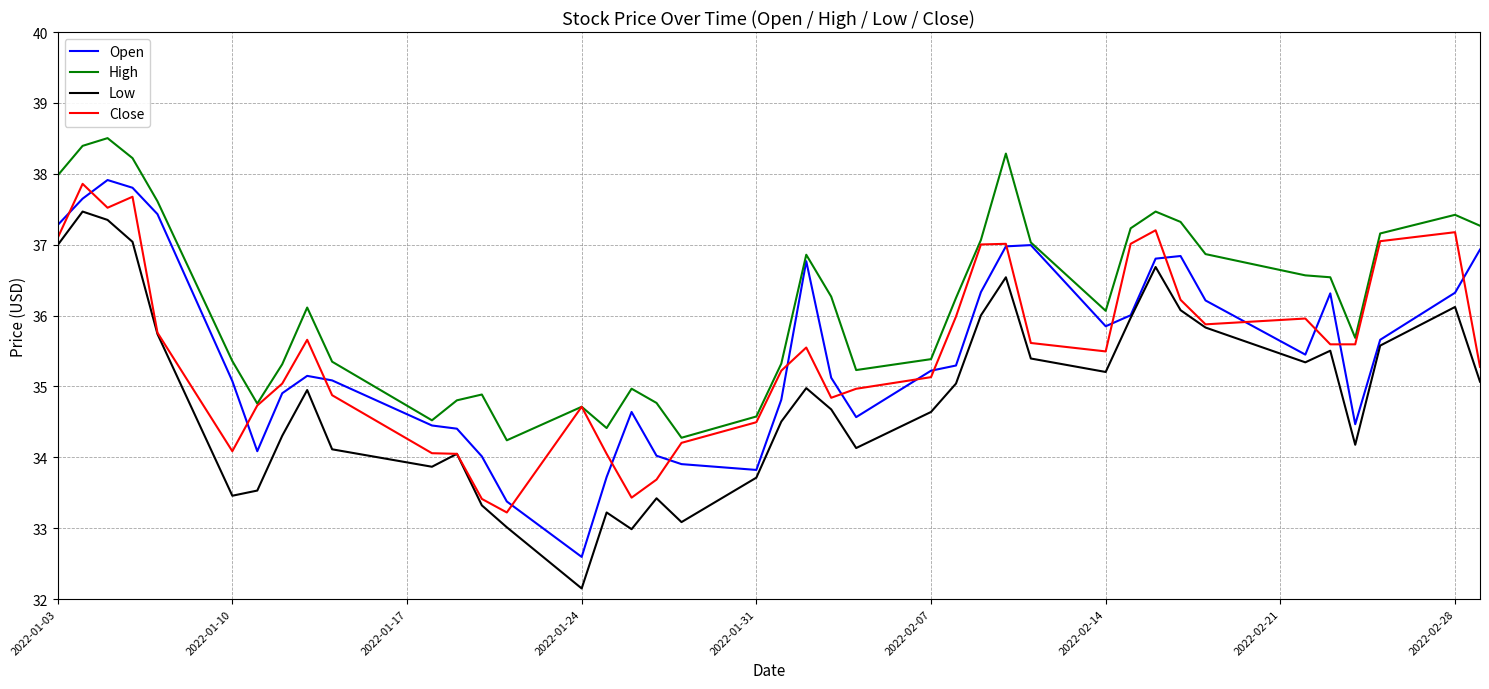

What is the minimum value for High?

34.2